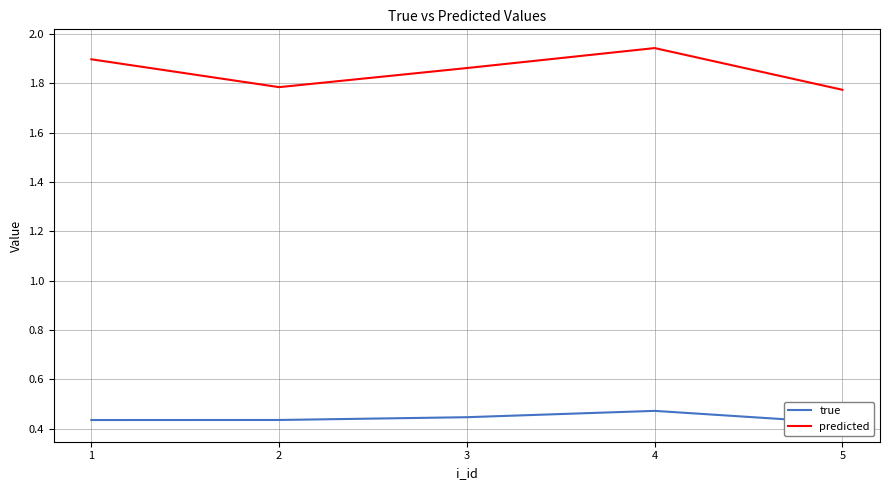

How many lines are shown in the chart?

2